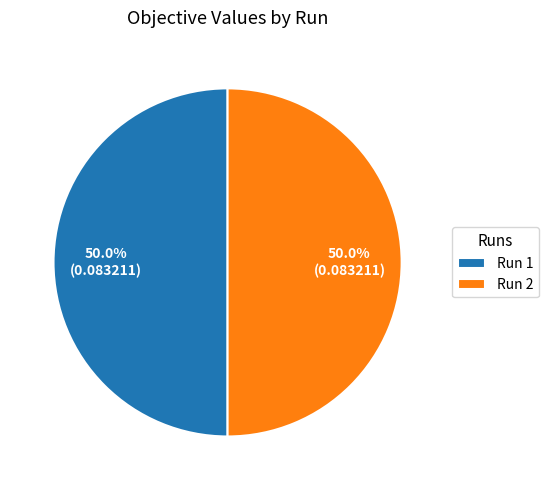

To the nearest percent, what portion does Run 2 represent?

50%